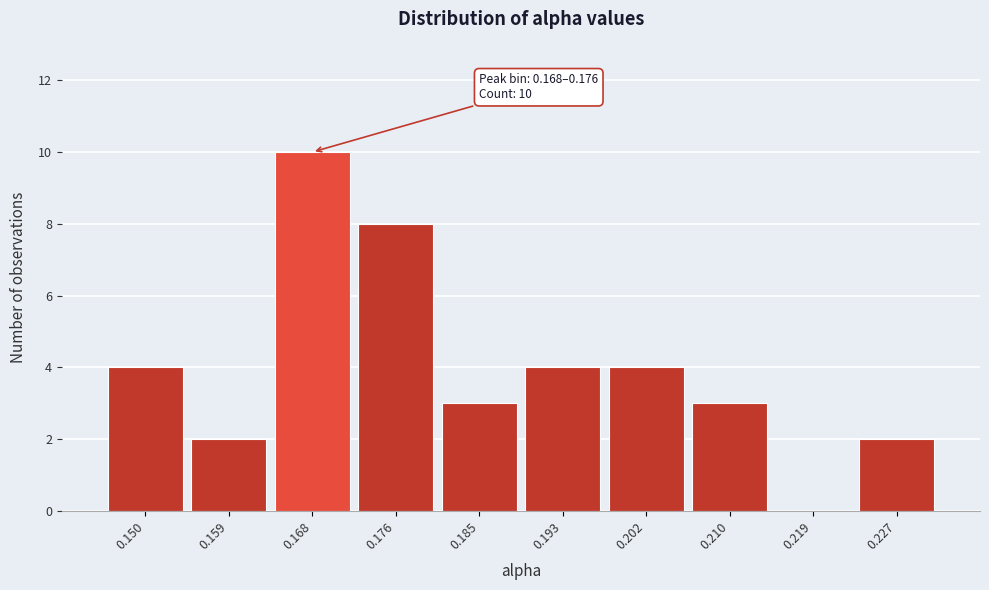

Reading left to right, what are all the values shown in this chart?

0.150=4	0.159=2	0.168=10	0.176=8	0.185=3	0.193=4	0.202=4	0.210=3	0.219=0	0.227=2